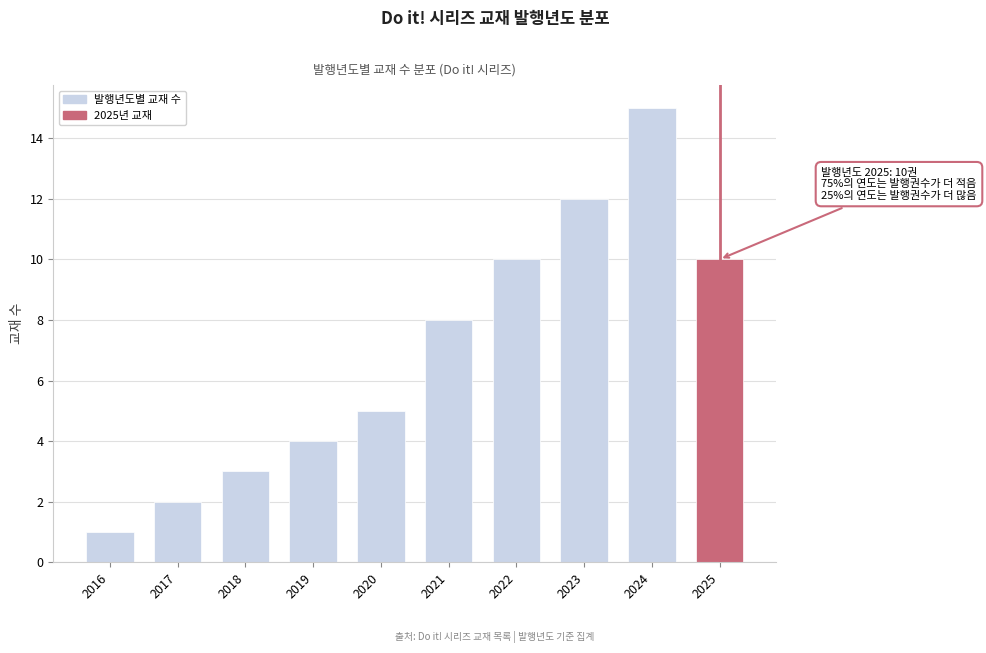

Reading right to left, extract all data points from this chart.

2025=10	2024=15	2023=12	2022=10	2021=8	2020=5	2019=4	2018=3	2017=2	2016=1